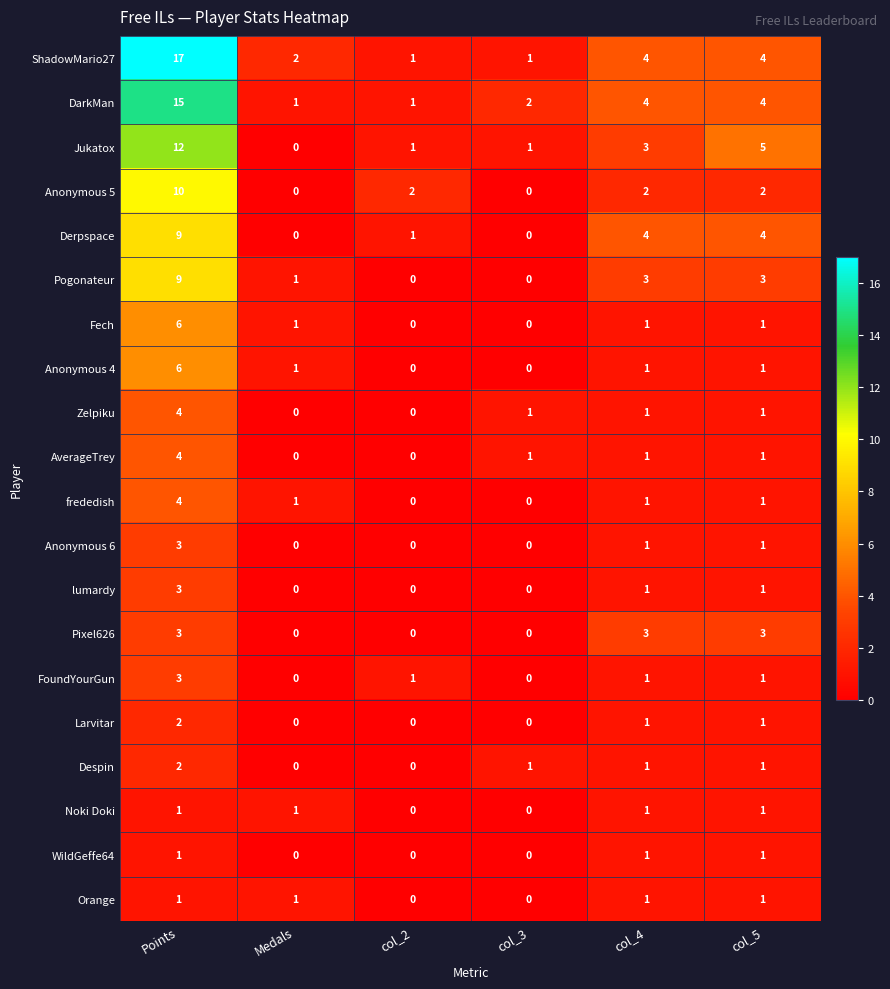

What is the difference between the maximum and minimum values in the ShadowMario27 series?

16